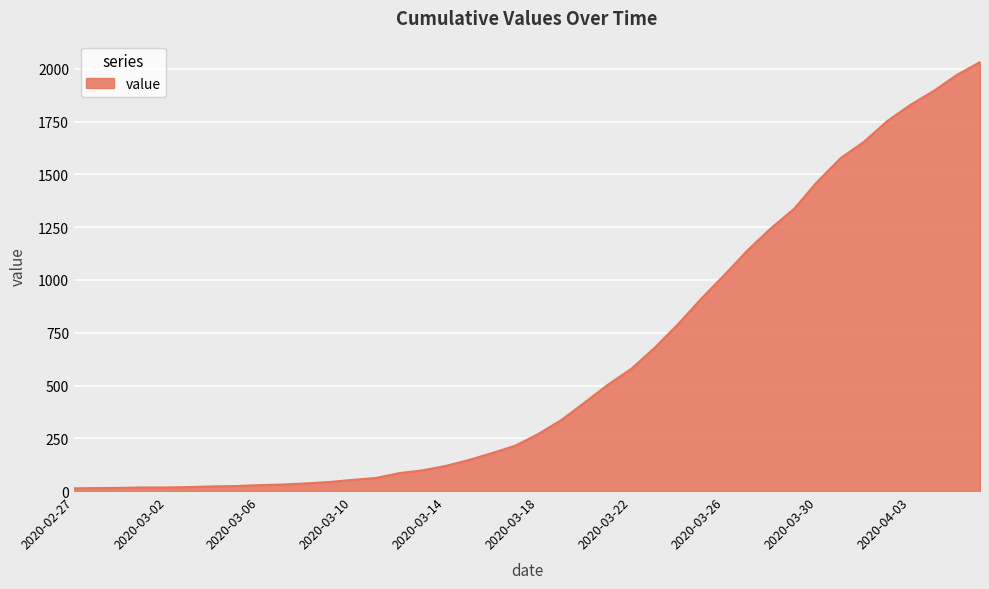

Does the chart display data point markers on the line(s)?

No